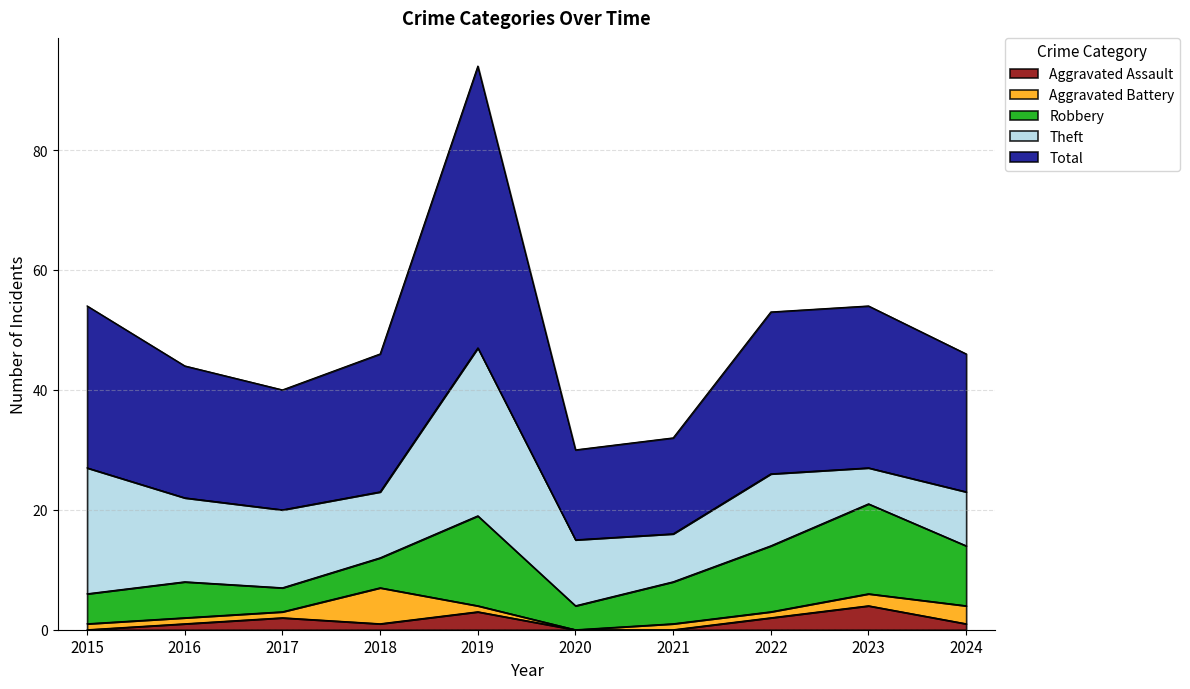

What is the sum of all Aggravated Battery values?

17